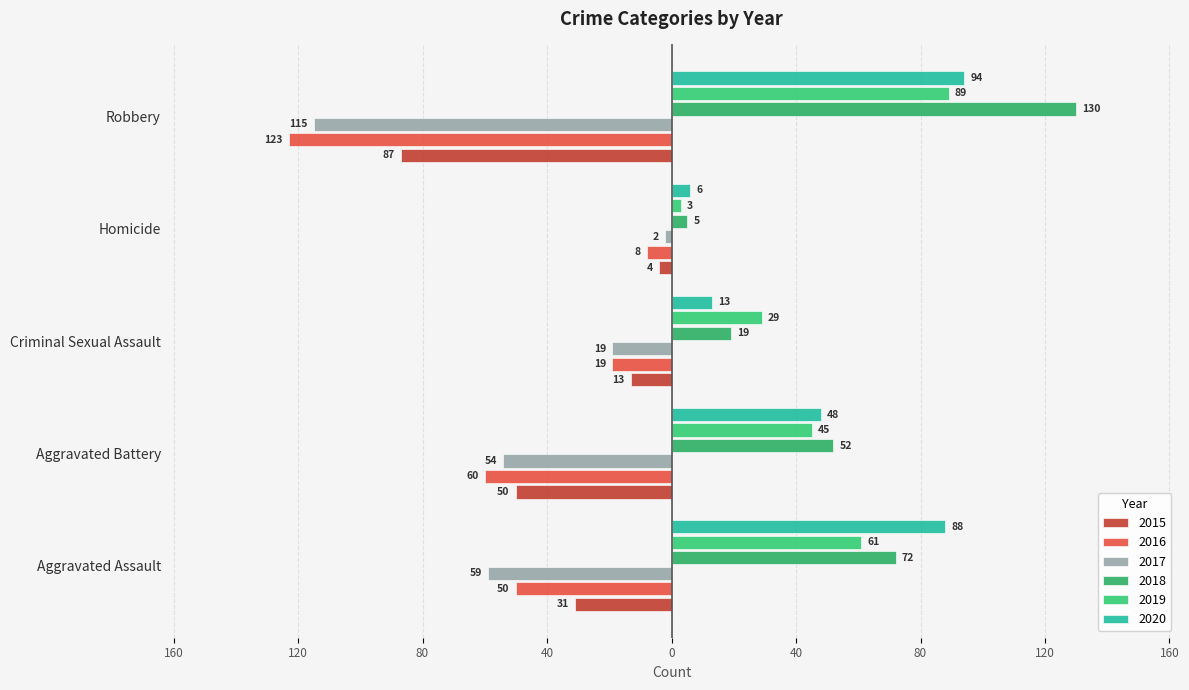

Which series has the largest range (max minus min)?

2018